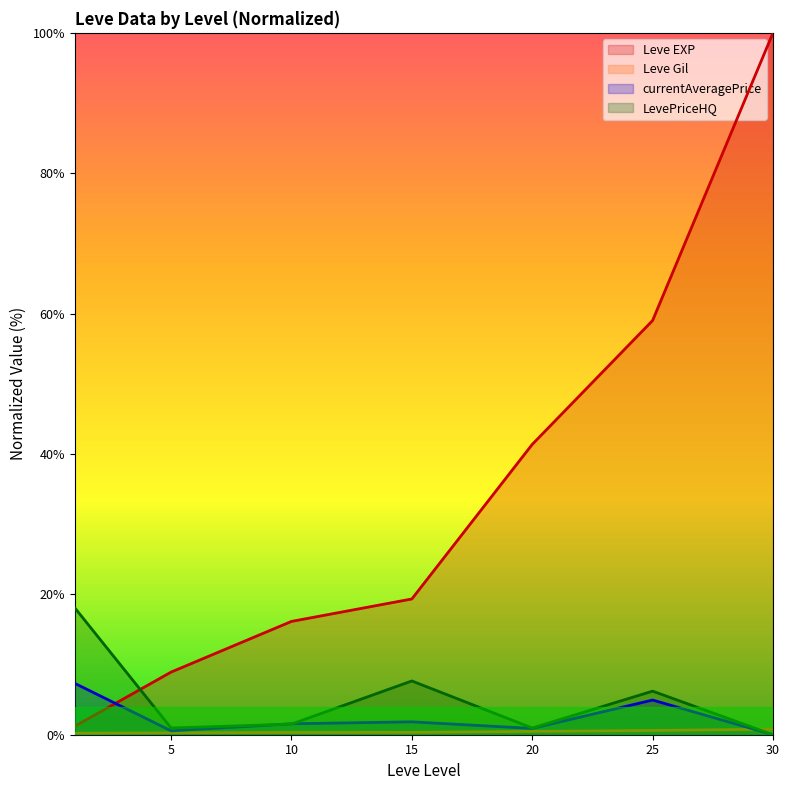

Count the number of data series in this chart.

4